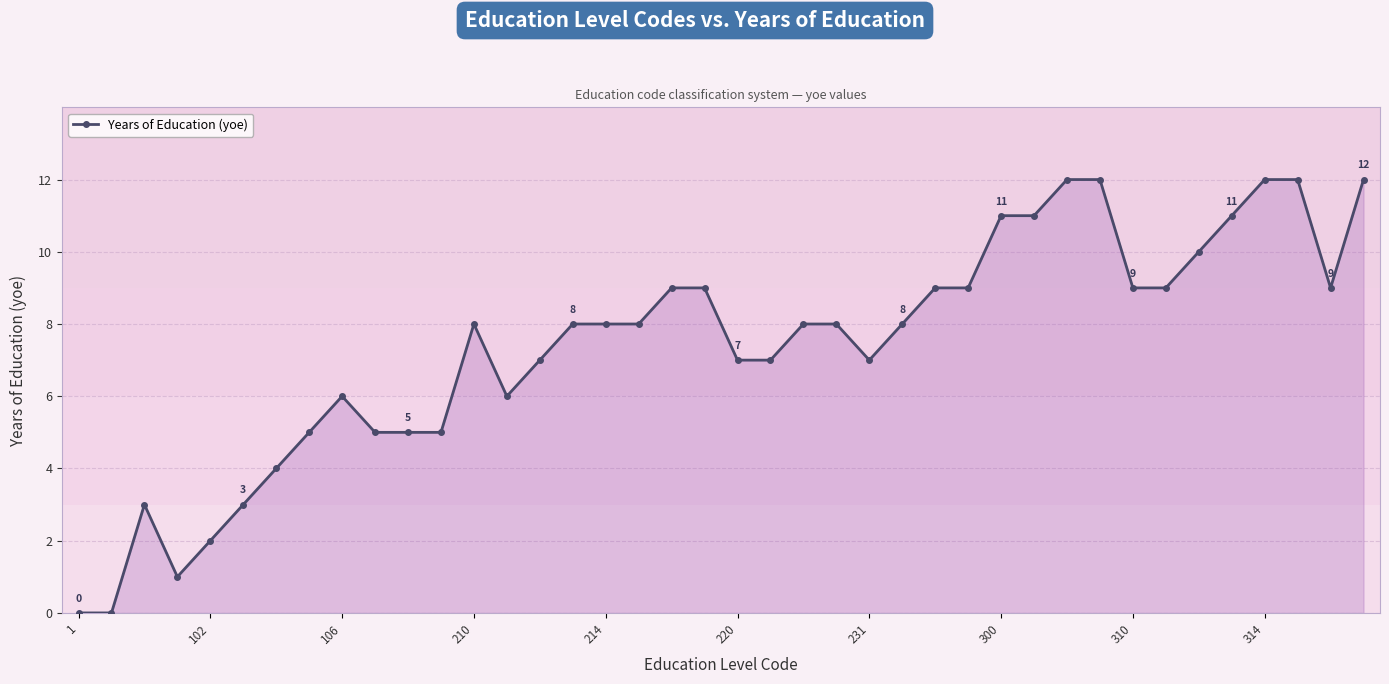

What is the maximum value shown in the chart?

12